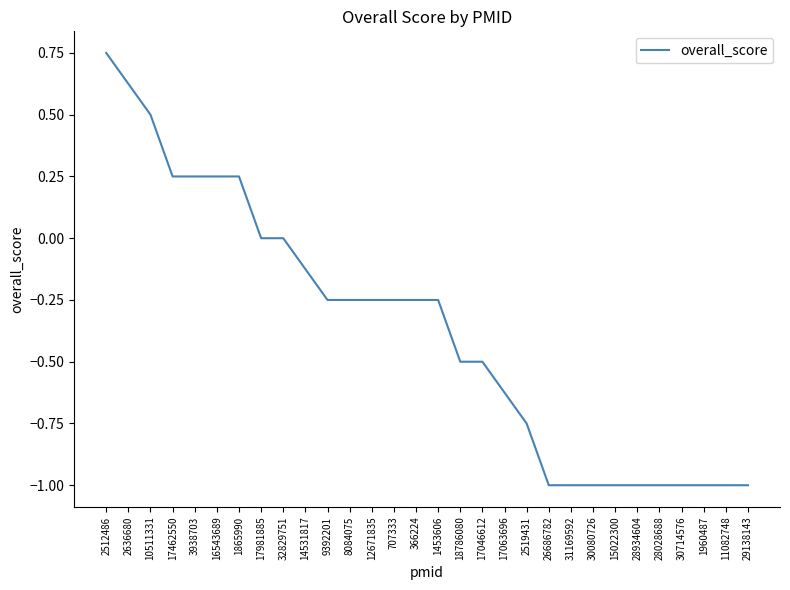

What position from the right is 2636680?

29